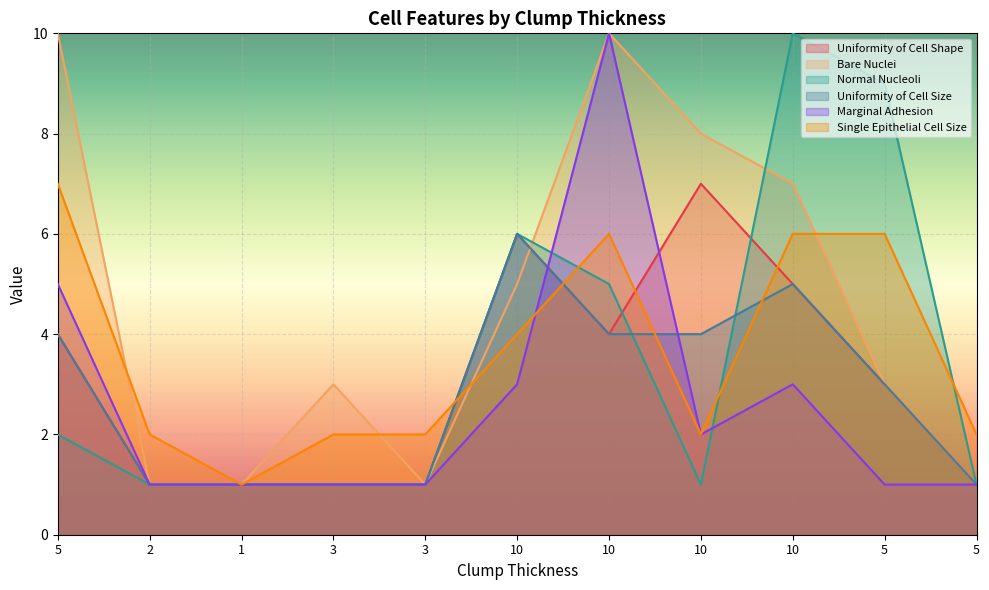

At which label does Normal Nucleoli reach its minimum?

2